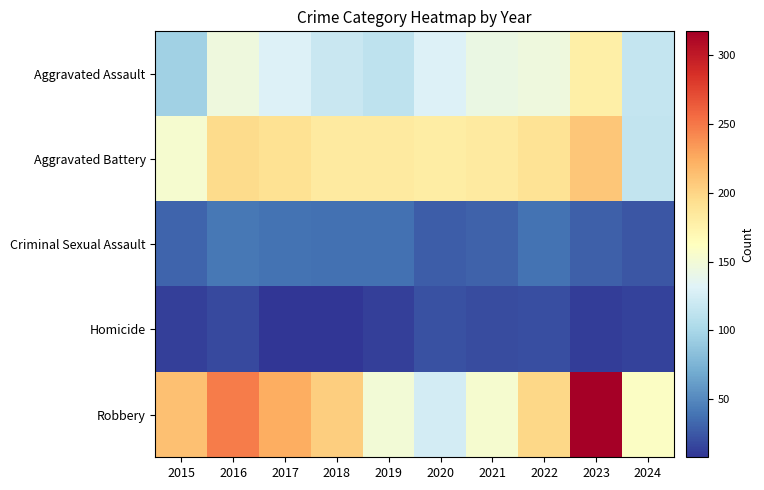

Which series has the largest total across all categories?

Robbery